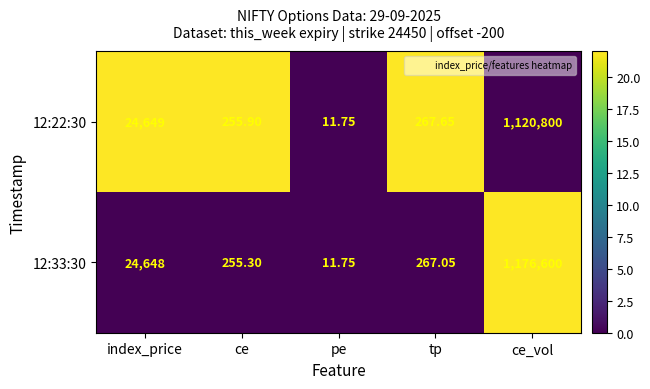

List the labels in order of 12:33:30 value, smallest first.

pe, ce, tp, index_price, ce_vol